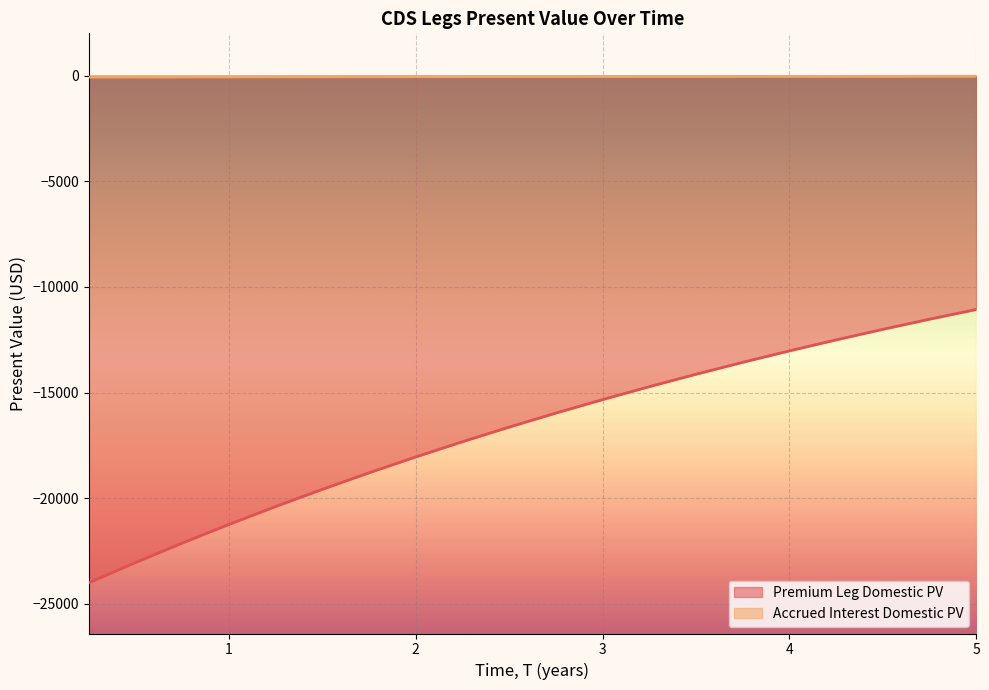

Rank the series at 3 from lowest to highest value.

Premium Leg Domestic PV, Accrued Interest Domestic PV